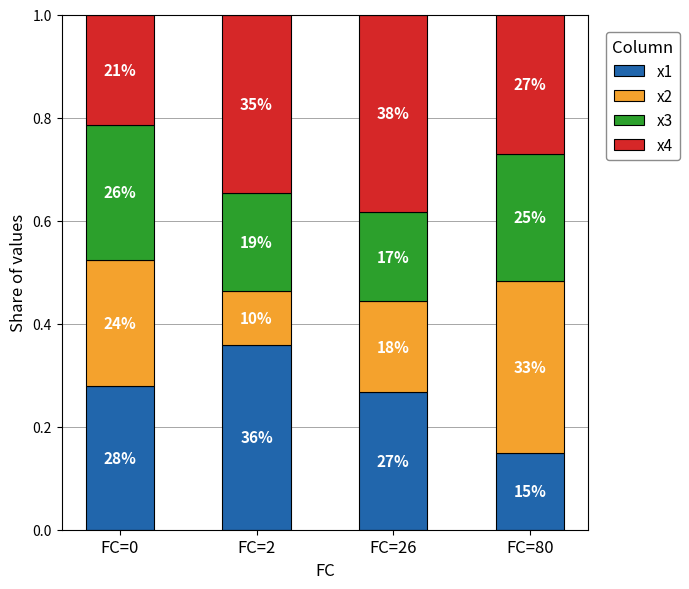

True or false: x2 has a value of 0.6 at FC=80.

False